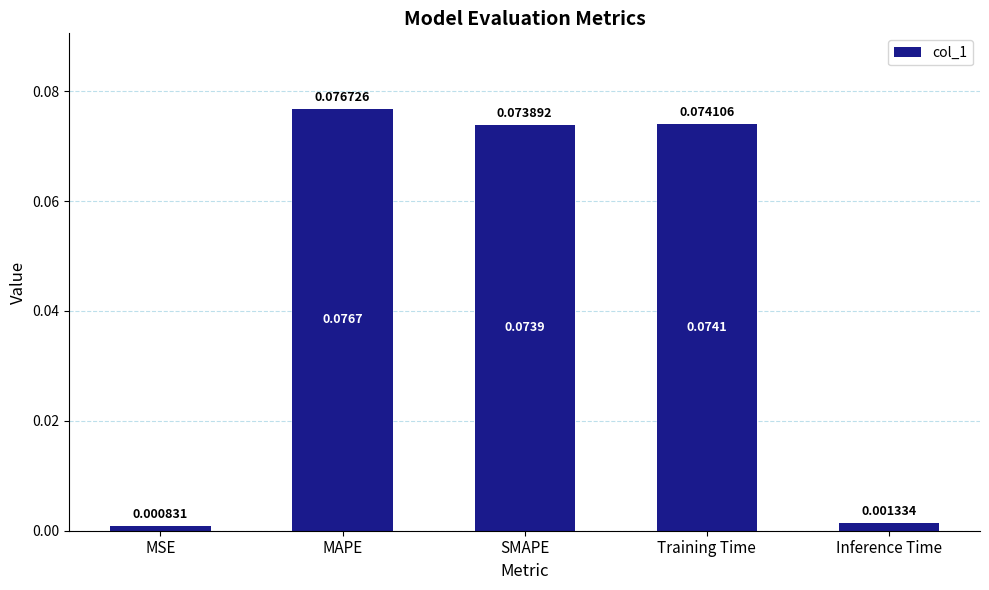

Count the number of data series in this chart.

1